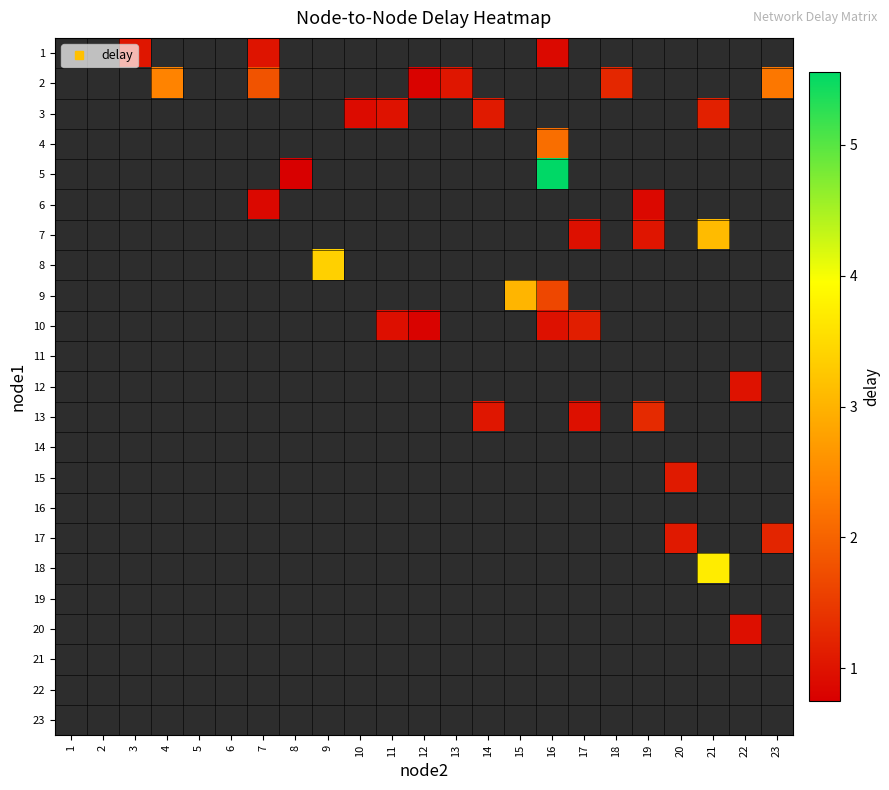

Between 5 and 21, which is larger?

21